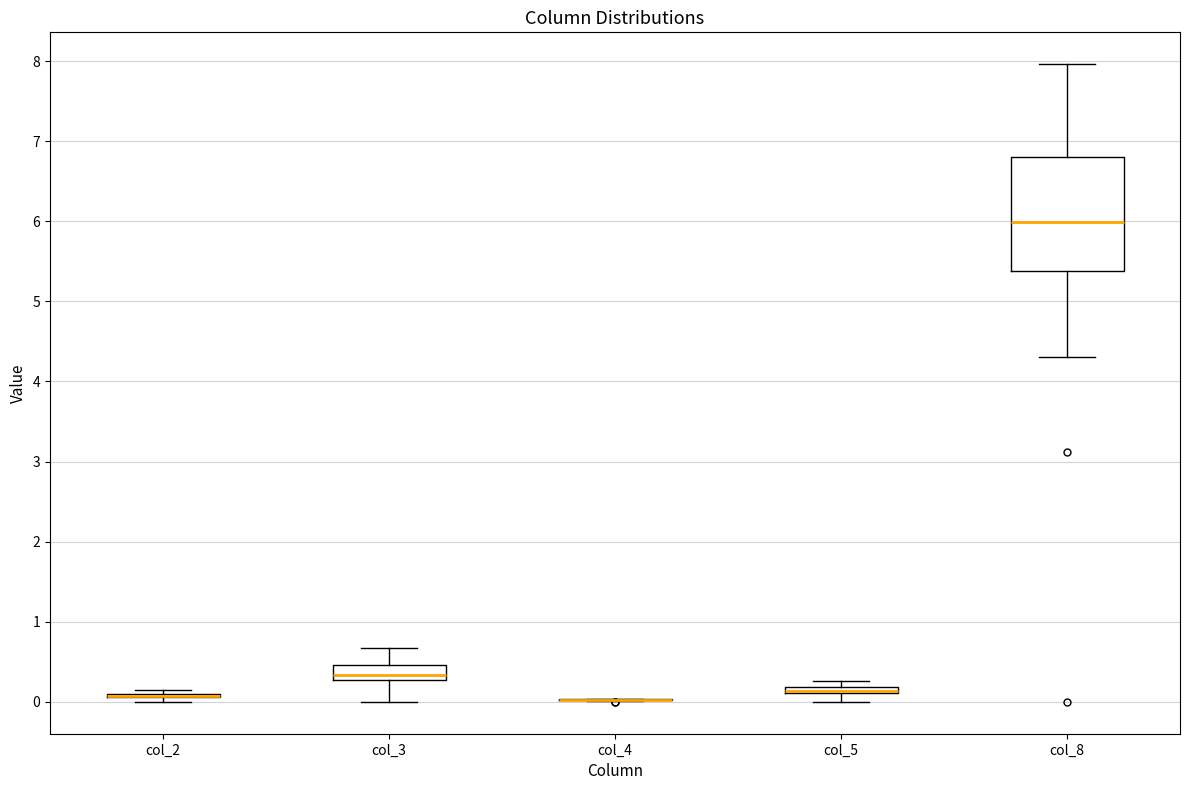

Comparing the boxes themselves (not the whiskers), which one is the tallest?

col_8